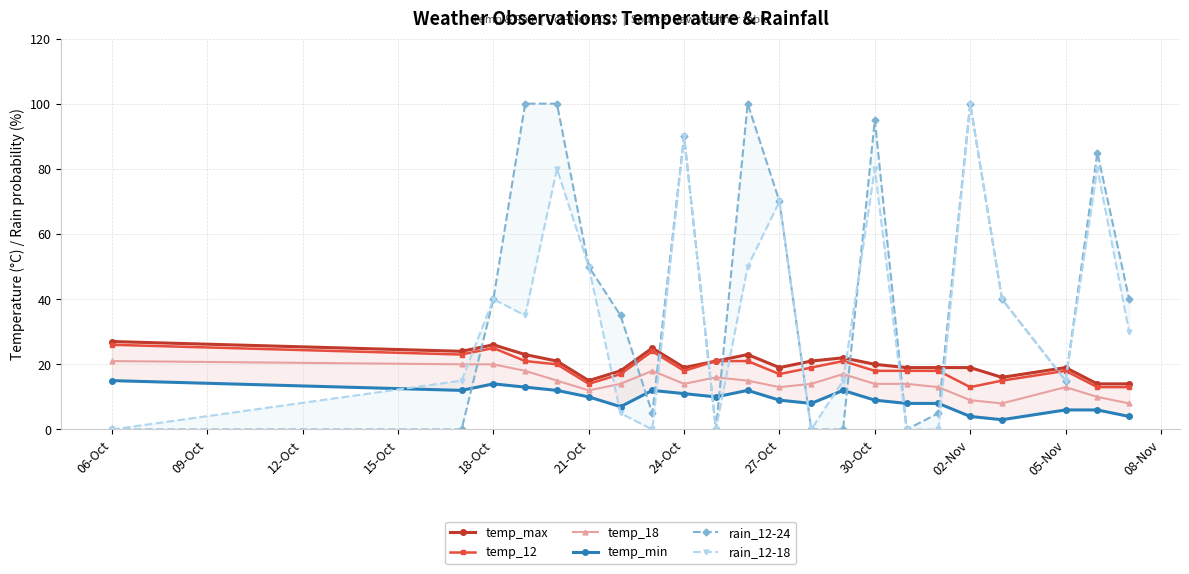

True or false: temp_18 has more than 1 points higher than both neighbors.

True